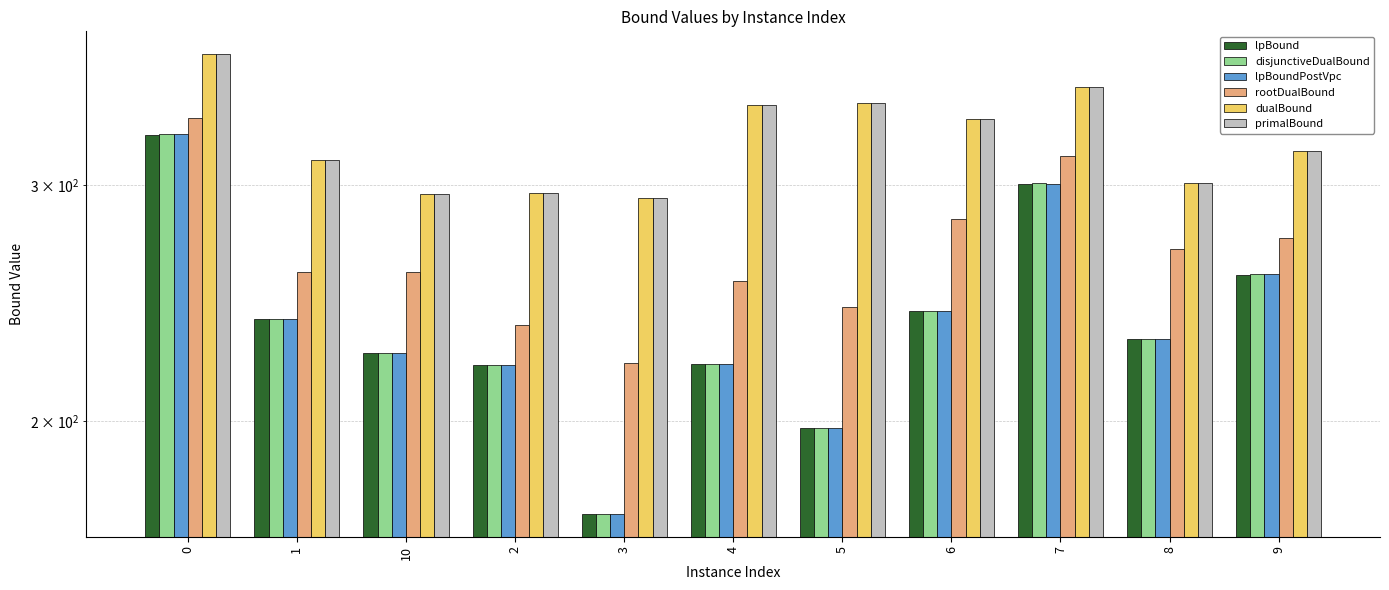

What is the average value of the dualBound series?

324.8